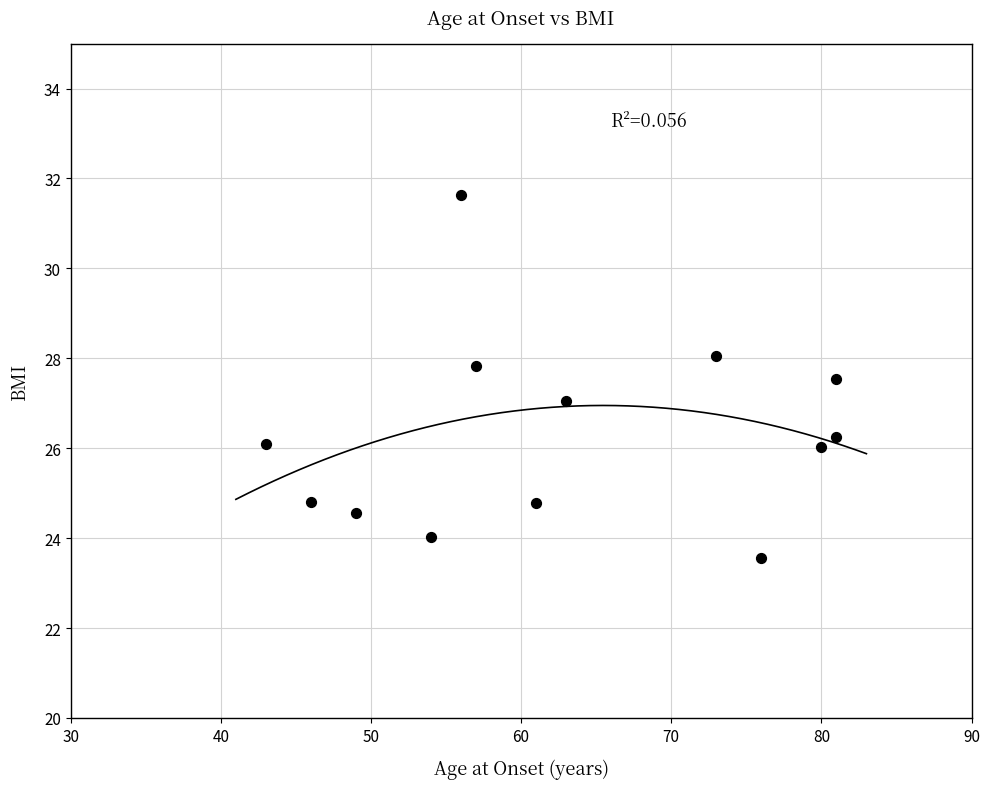

What is the range of X values (max minus min)?

38.0